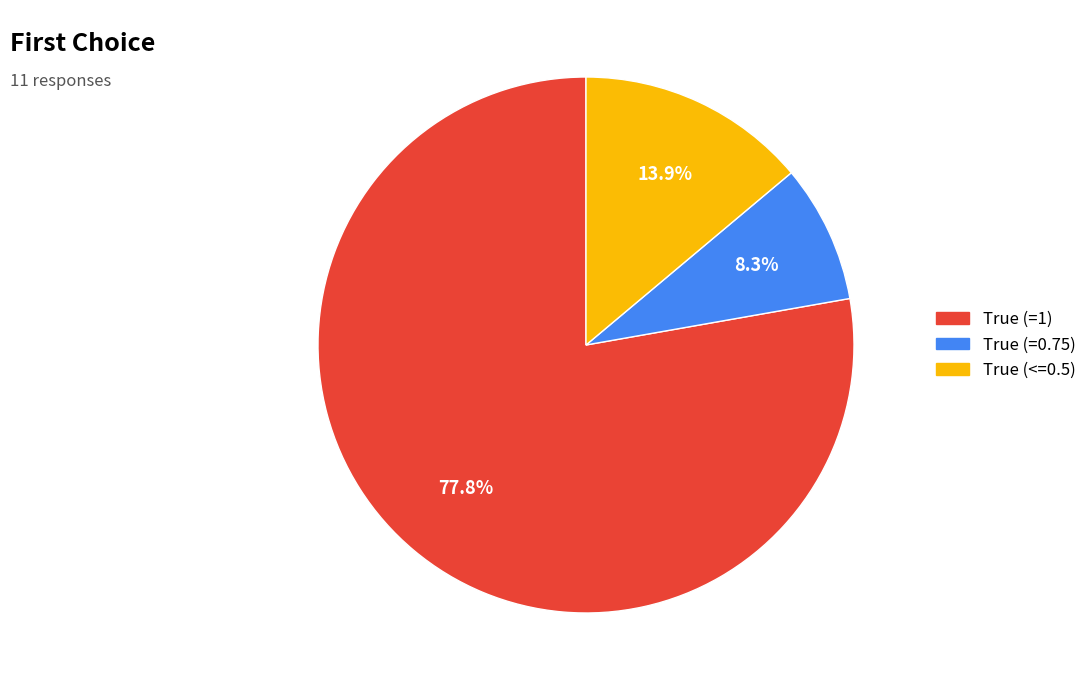

Does any single category account for the majority?

Yes